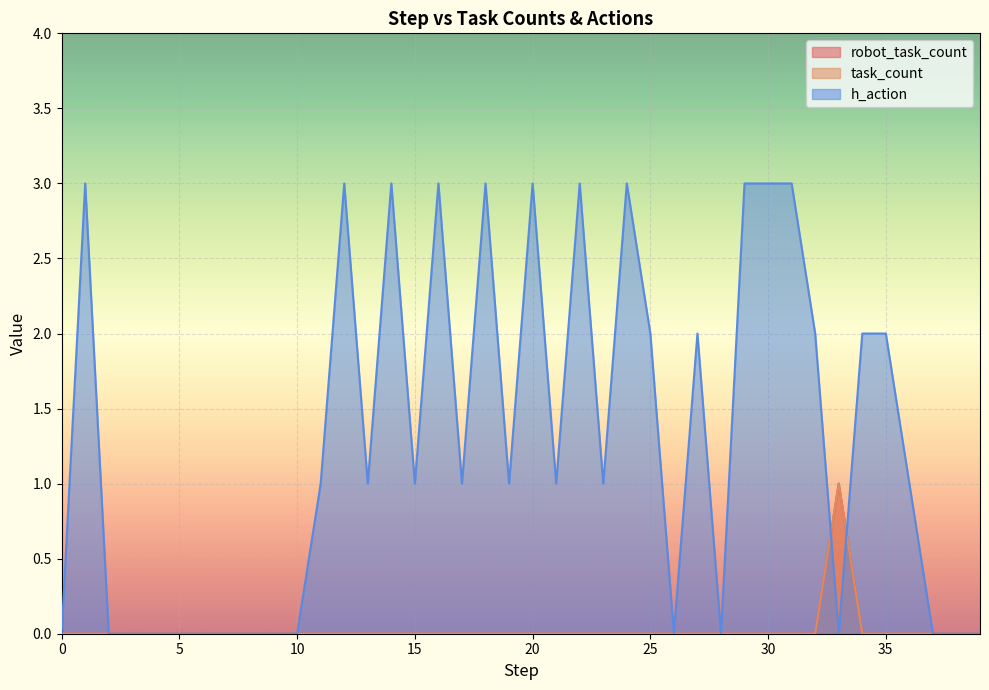

How many interior local peaks does the task_count series have?

1